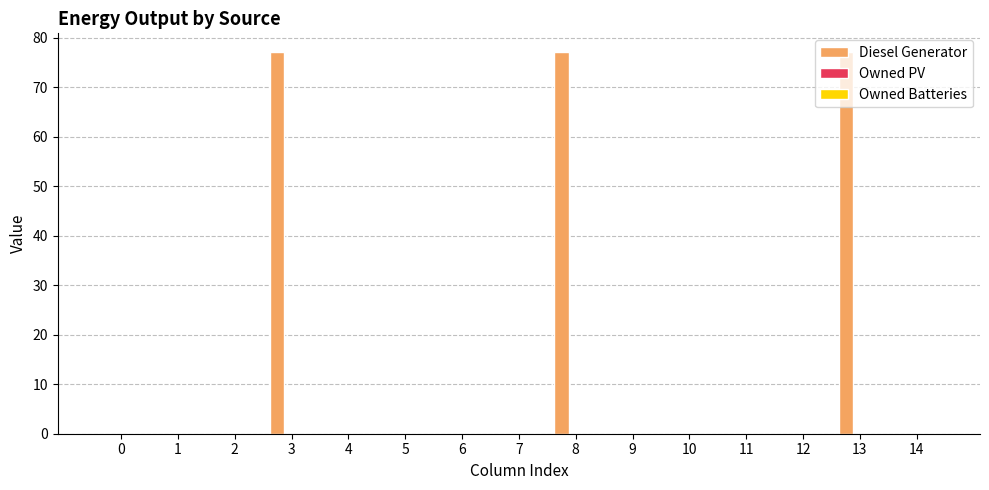

Between 8 and 0, which is larger?

8